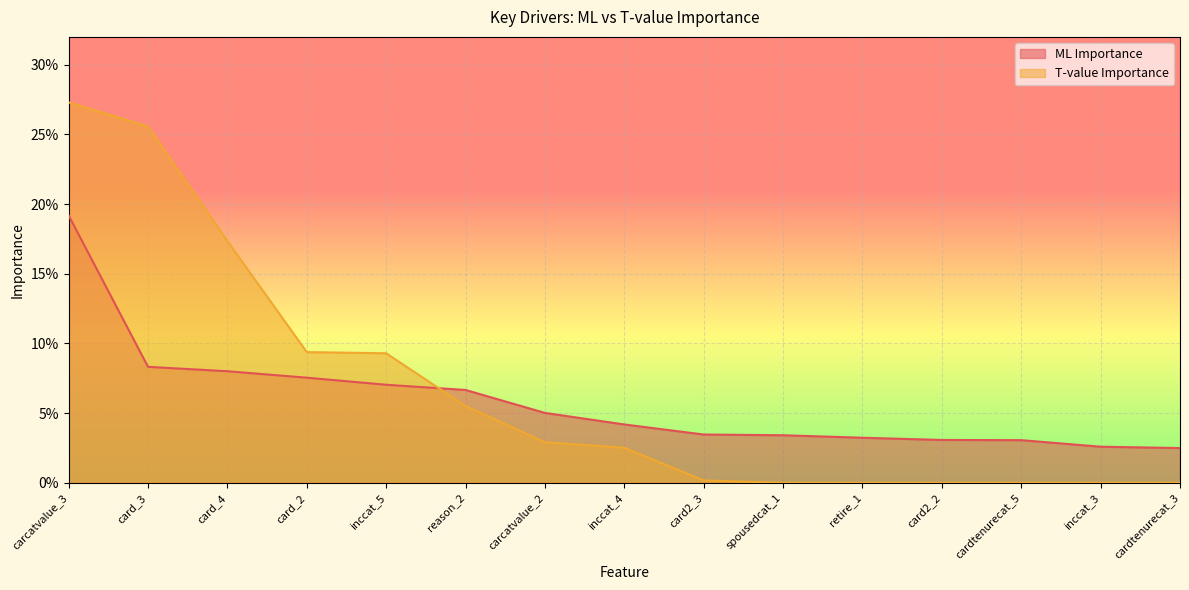

What is the value of the ML Importance point at the 7th from the left?

0.1